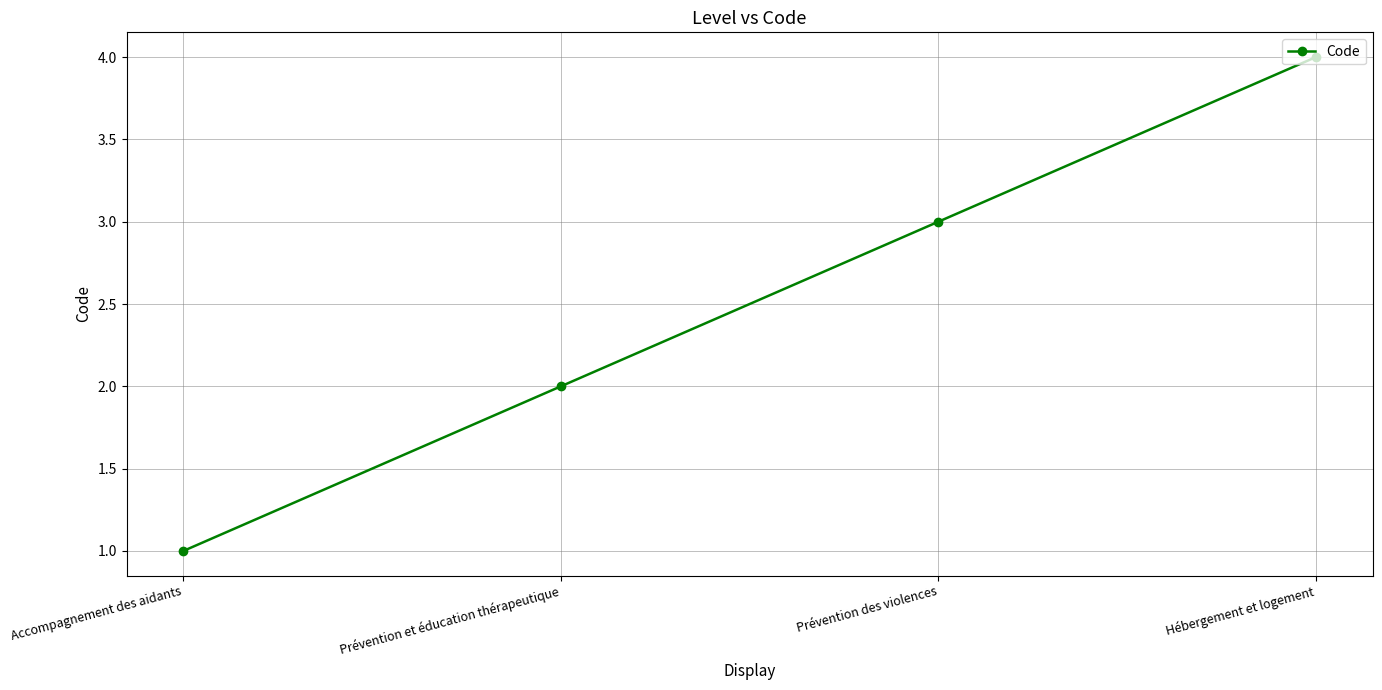

Is it true that the value at Prévention et éducation thérapeutique is 2?

True